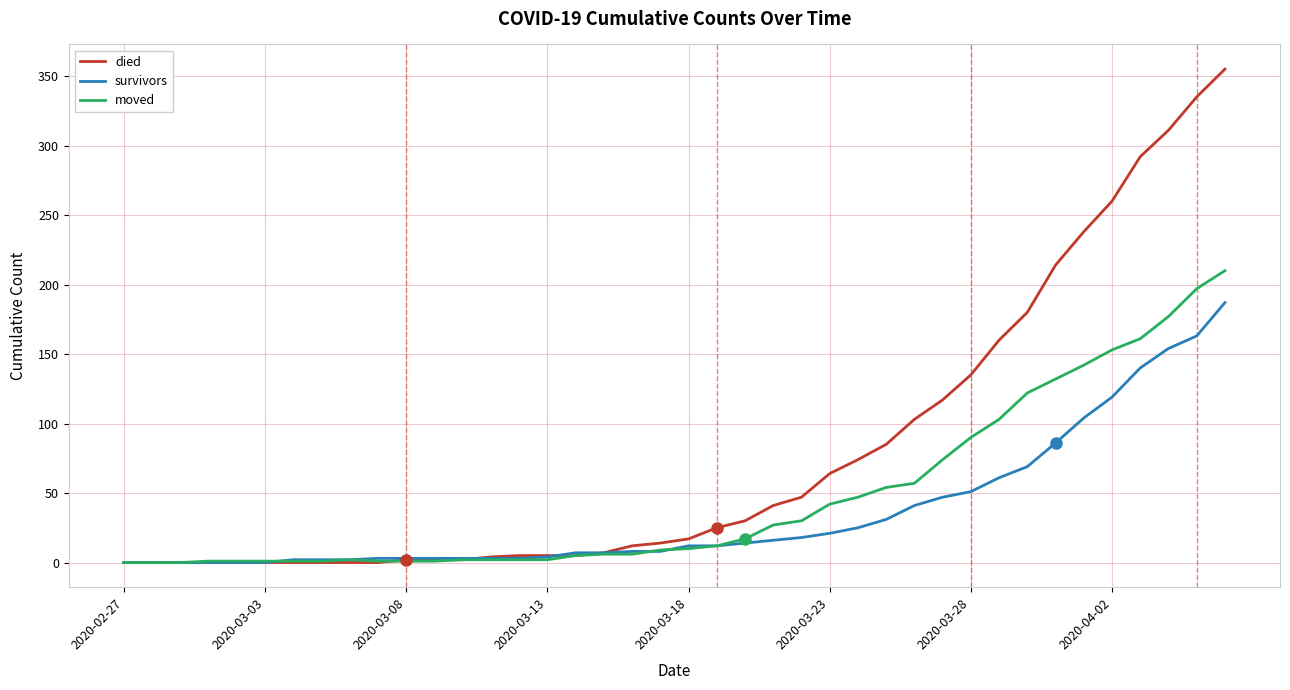

Which series has the widest spread of values?

died